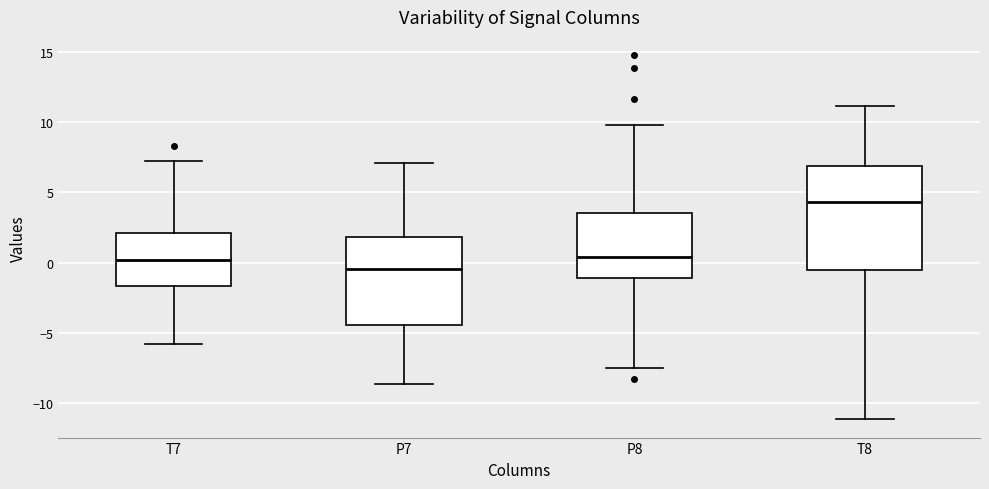

Reading left to right, read every box against the y-axis: the position of its median line, the range the box covers, and the ends of its whiskers. The values are not printed on the chart, so give them approximately, as read against the axis.

T7: median 0.0, box -1.5 to 2.0, whiskers -6.0 to 7.0
P7: median -0.5, box -4.5 to 2.0, whiskers -8.5 to 7.0
P8: median 0.5, box -1.0 to 3.5, whiskers -7.5 to 10.0
T8: median 4.5, box -0.5 to 7.0, whiskers -11.0 to 11.0